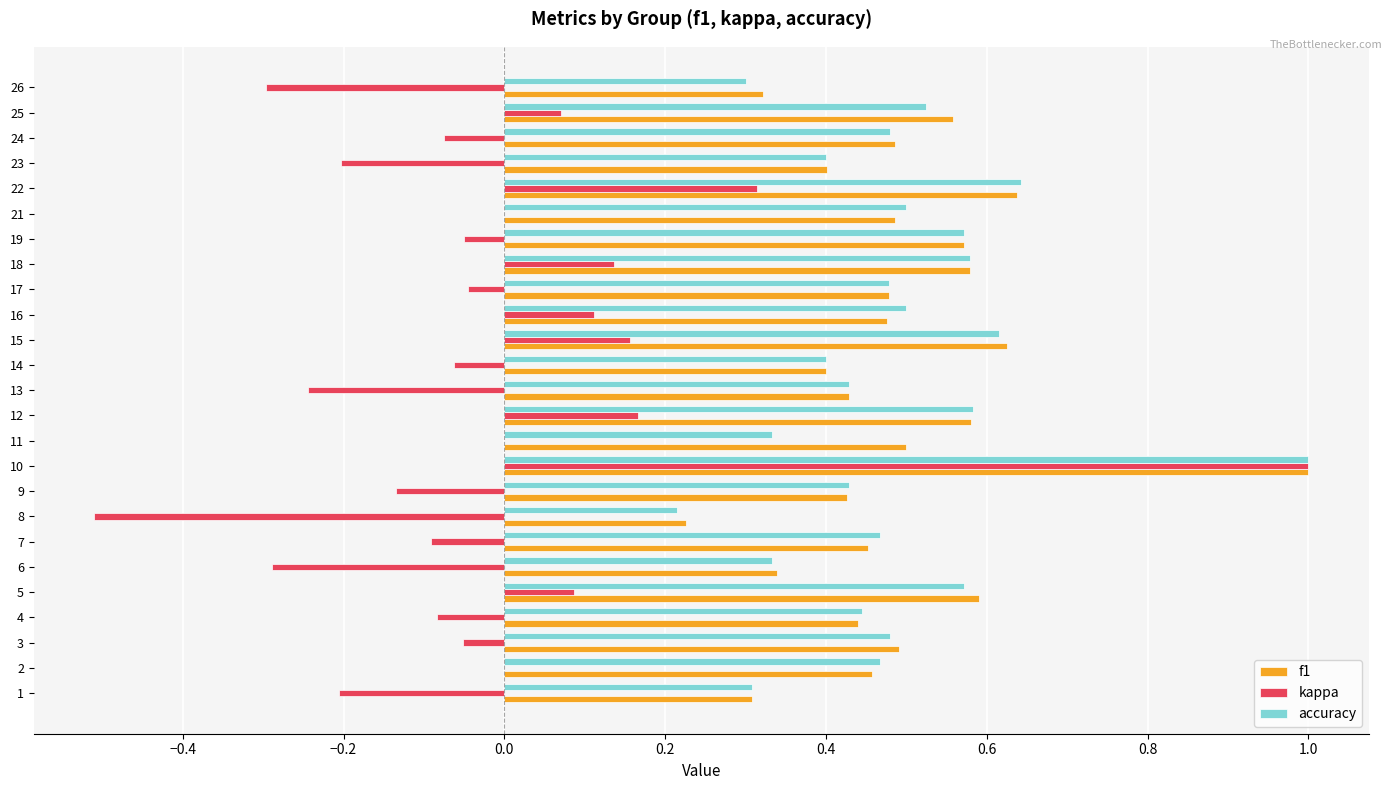

At which category is the sum across all series the highest?

10